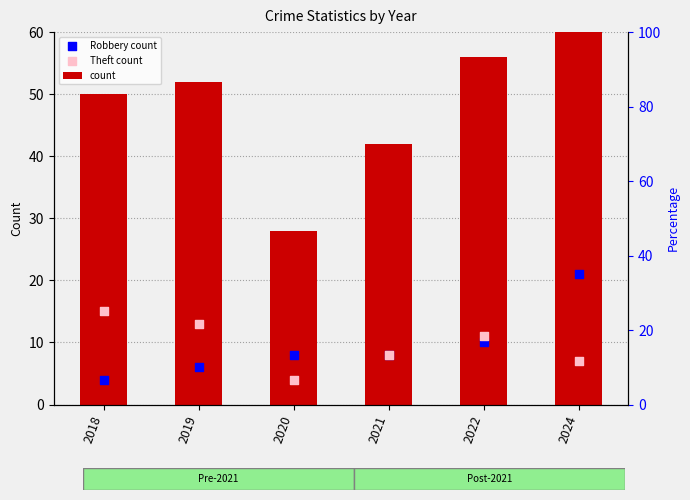

Is the value of Theft count at 2024 greater than the value of count at 2024?

No